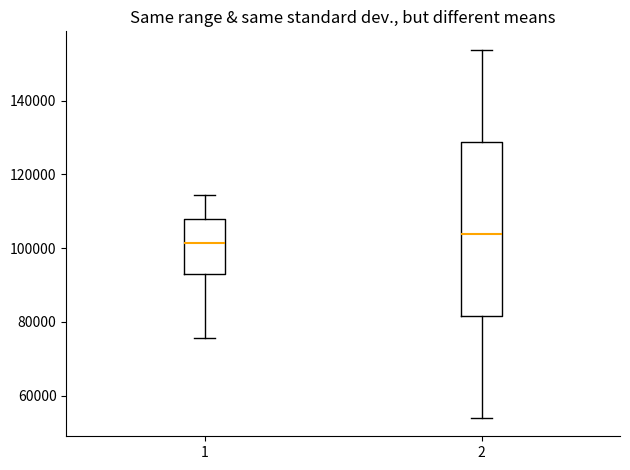

Reading left to right, transcribe this box plot: for each box, give where its median line is, the range the box spans, and where its two whiskers end, as read against the y-axis. The values are not printed on the chart, so give them approximately, as read against the axis.

1: median 102000, box 94000 to 108000, whiskers 76000 to 114000
2: median 104000, box 82000 to 128000, whiskers 54000 to 154000